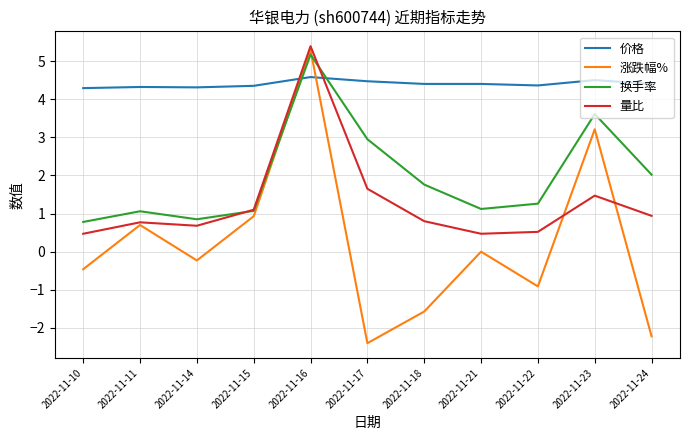

What is the highest value of the 涨跌幅% series?

5.3